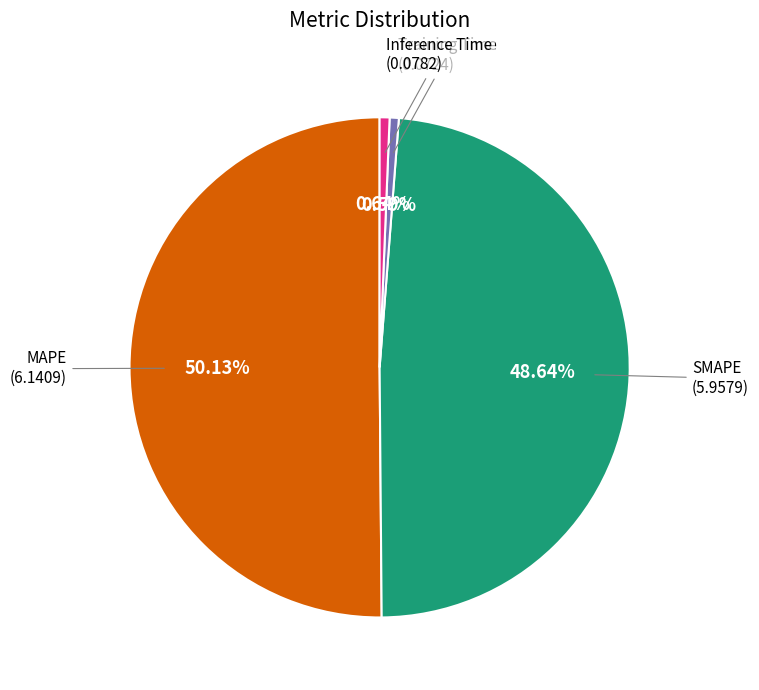

Which category has the smallest portion of the pie?

Training Time